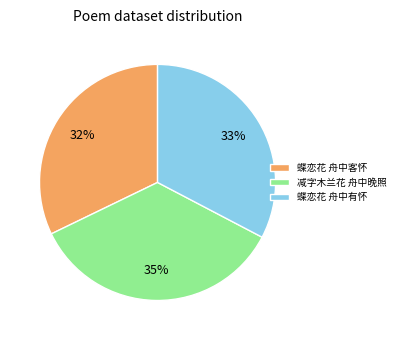

Count the number of slices in the pie.

3